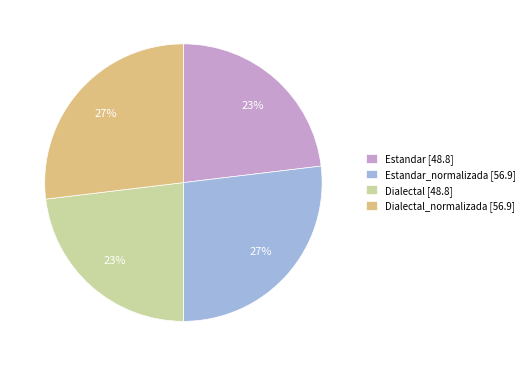

True or false: Dialectal_normalizada [56.9] accounts for 19% of the total.

False